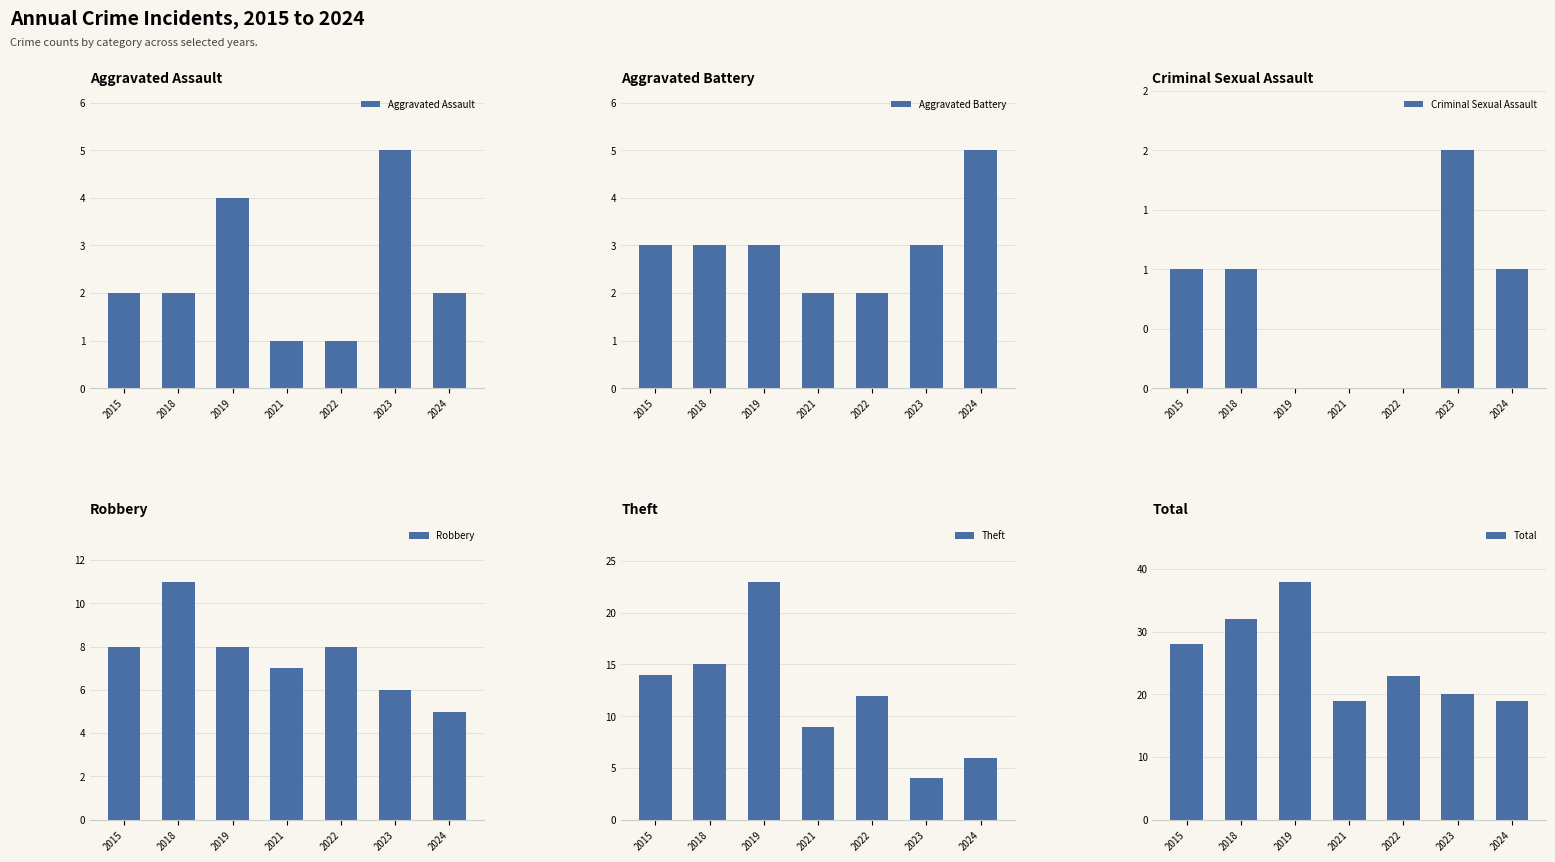

What is the difference between the highest and lowest values at 2019?

38